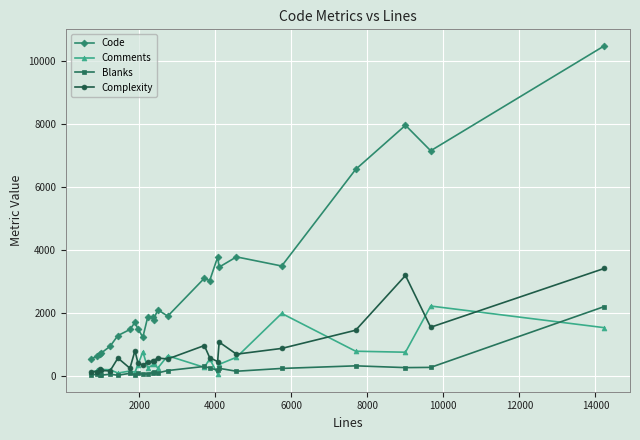

What is the smallest value displayed?

38